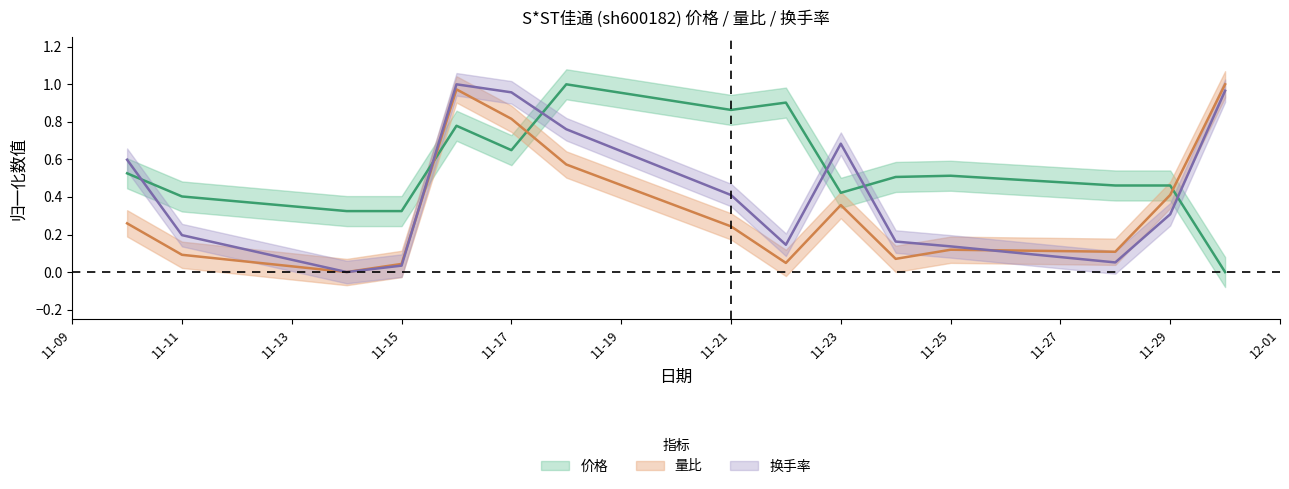

What is the difference between the 量比 values at 2022-11-24 and 2022-11-16?

0.9